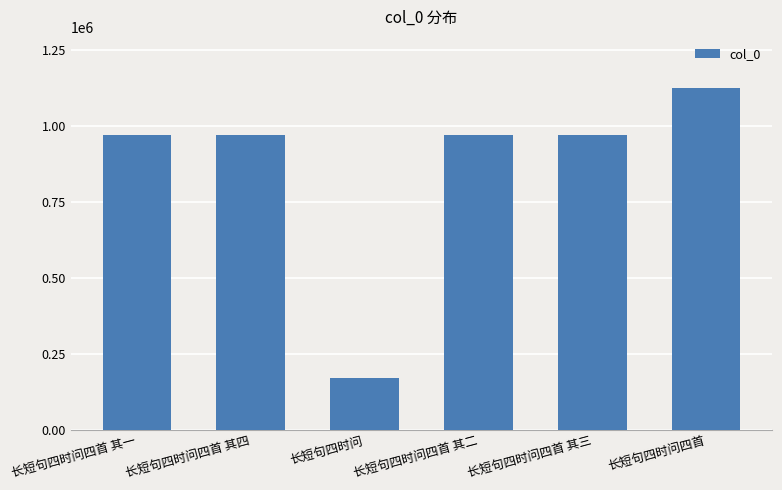

What is the label of the 1st bar from the right?

长短句四时问四首